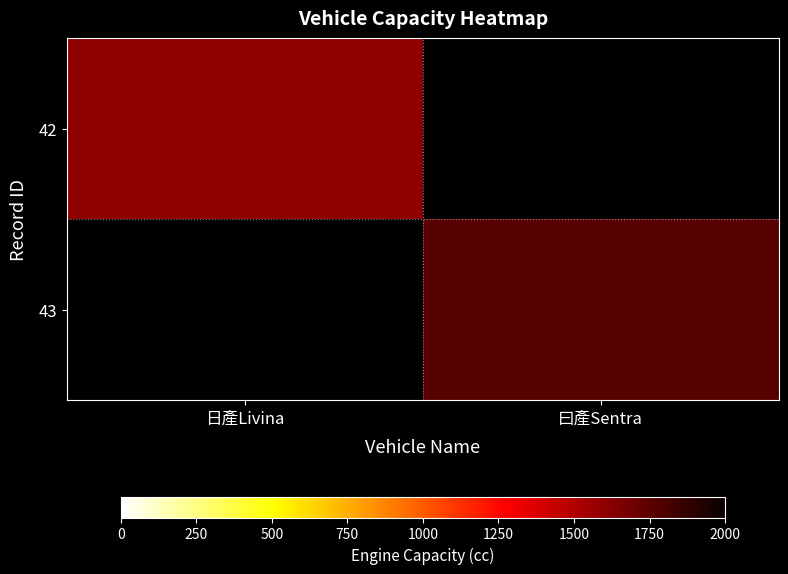

How many data points does each series have?

2